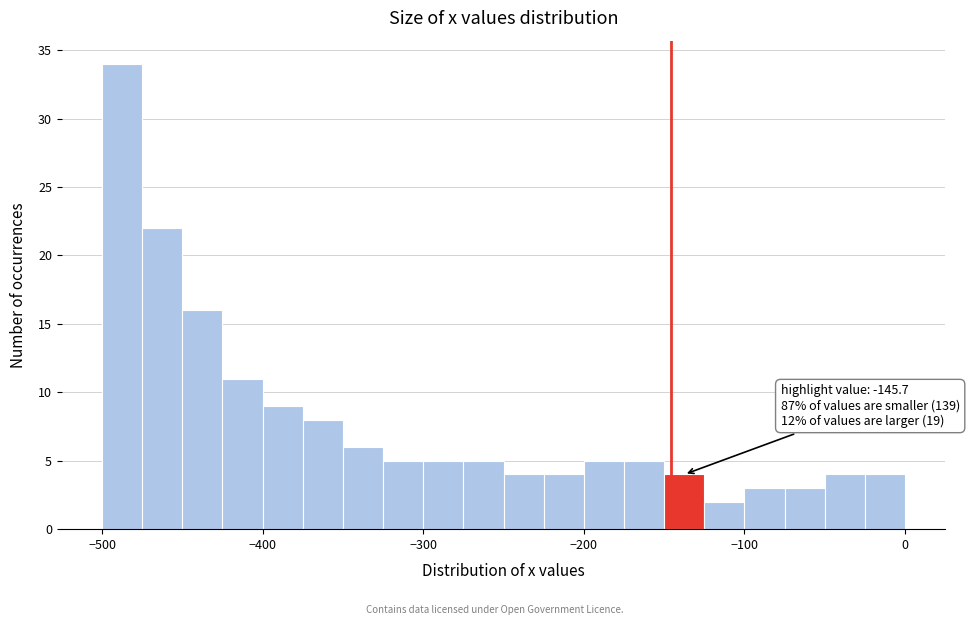

Around what value on the x-axis is the tallest bar? Give the approximate position of its centre, as read against the axis.

-490